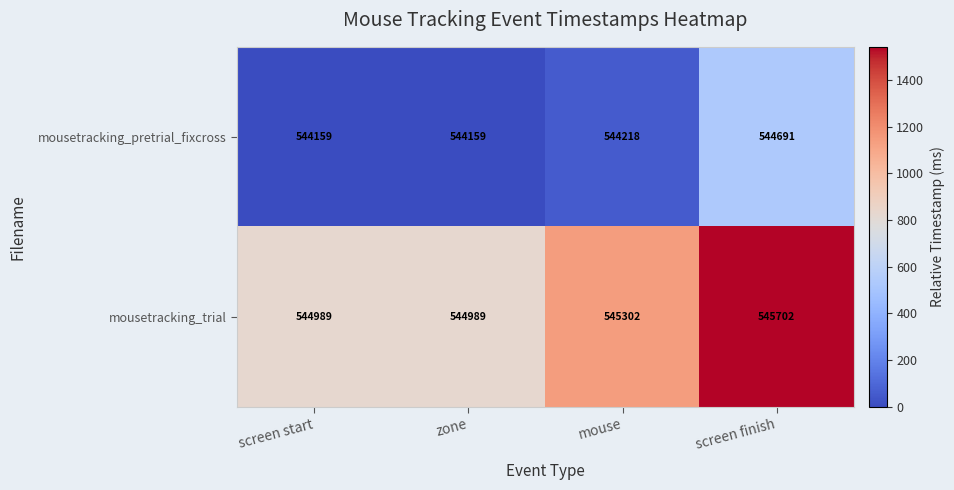

The value of mousetracking_pretrial_fixcross at mouse is 544218. True or false?

True